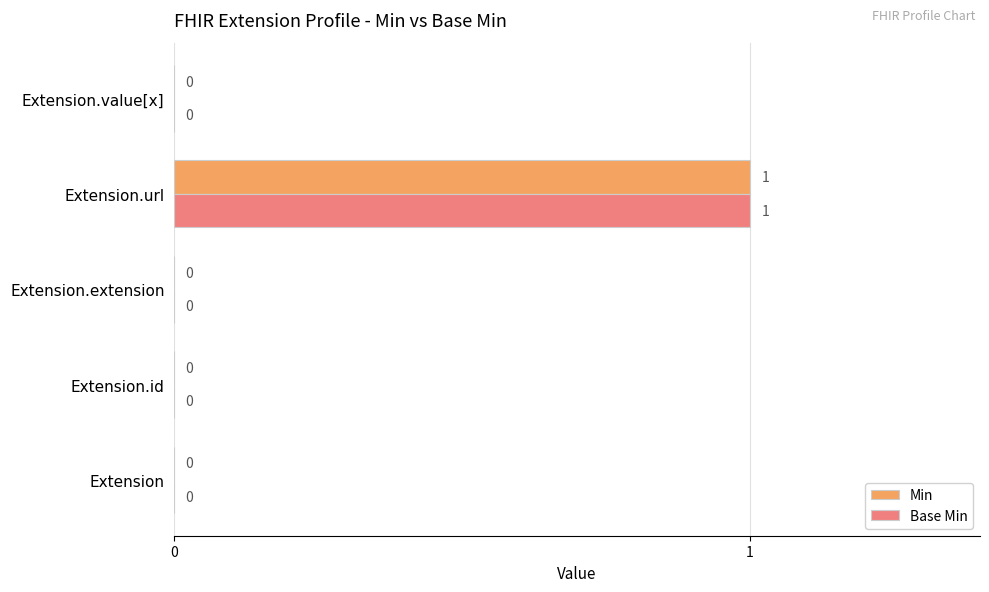

At which label does Min reach its peak?

Extension.url